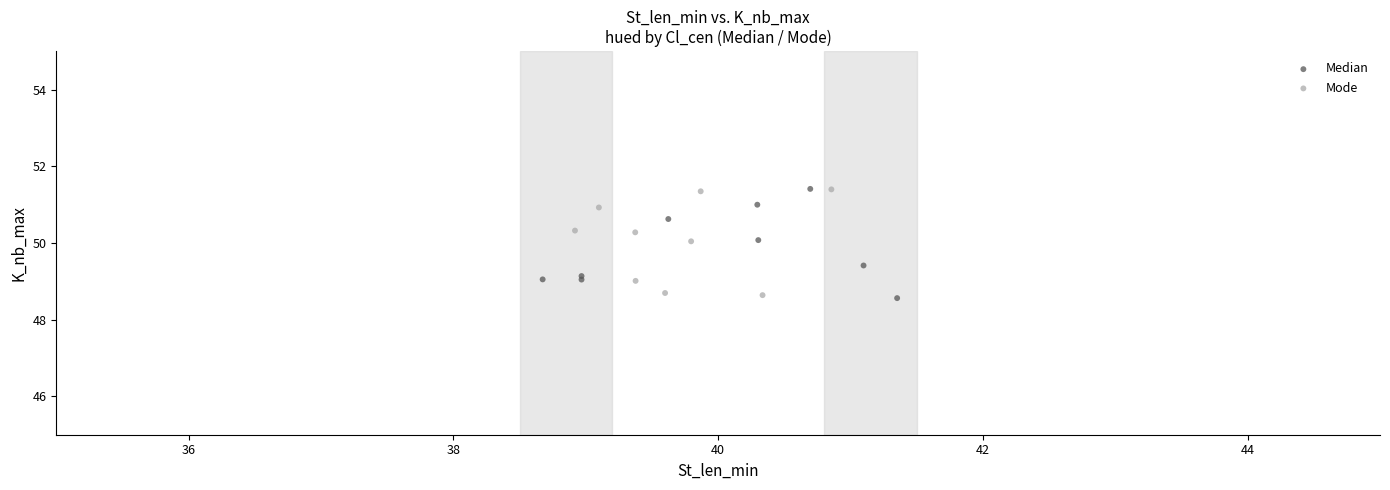

What are all the series names shown in the legend?

Median, Mode